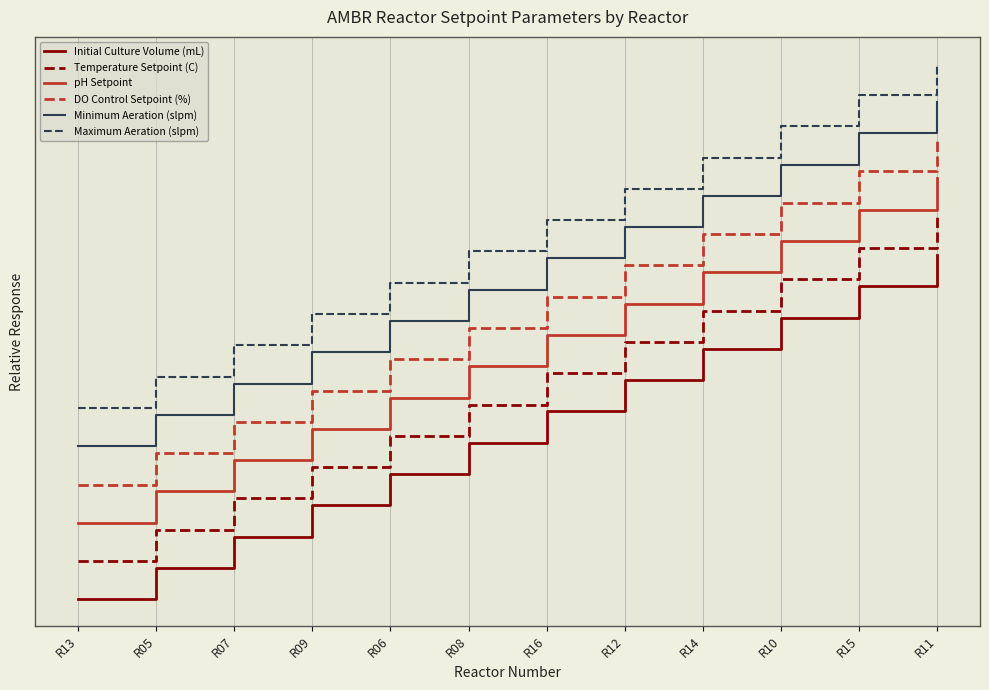

Which series has the largest range (max minus min)?

Initial Culture Volume (mL)